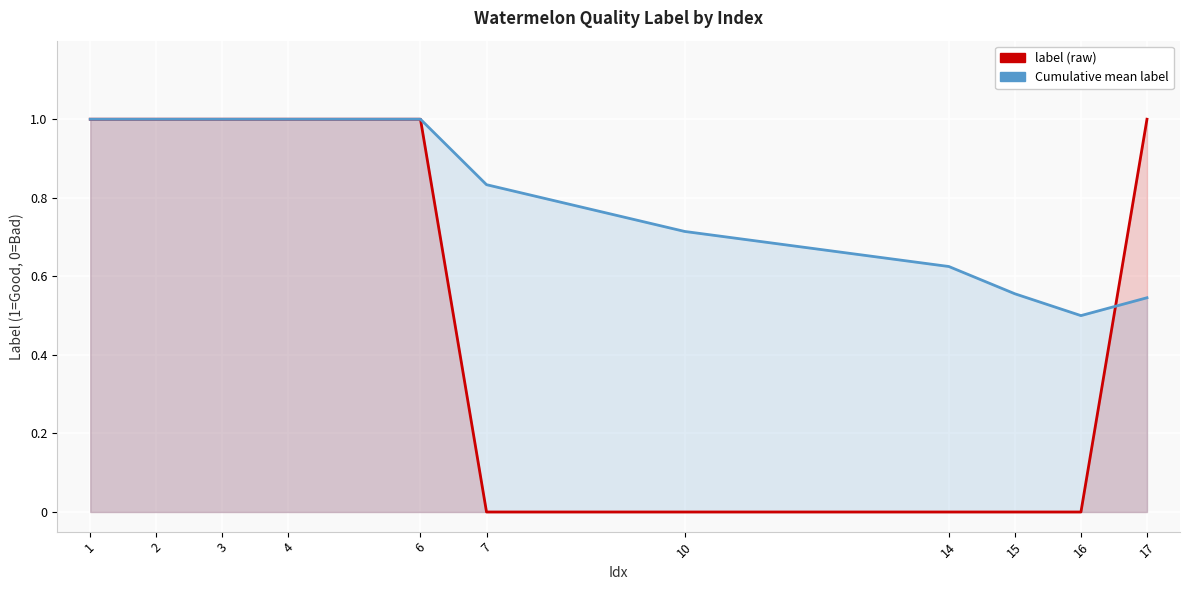

Which series has the widest spread of values?

label